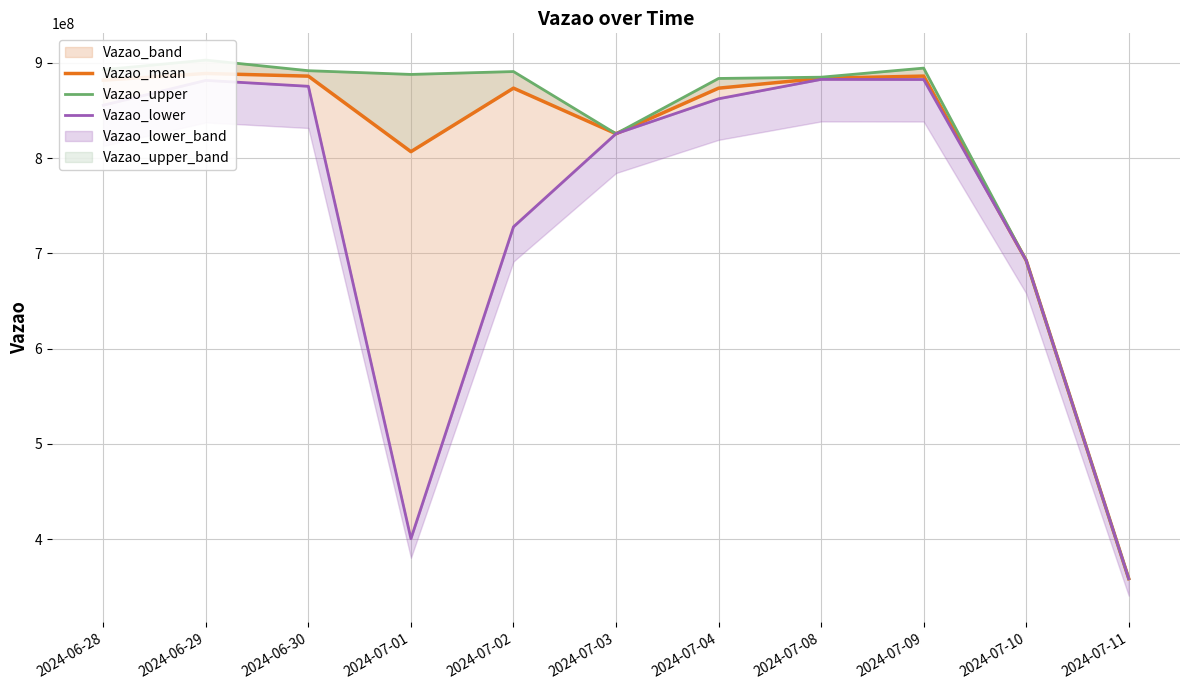

Rank the series at 2024-07-10 from lowest to highest value.

Vazao_mean, Vazao_upper, Vazao_lower